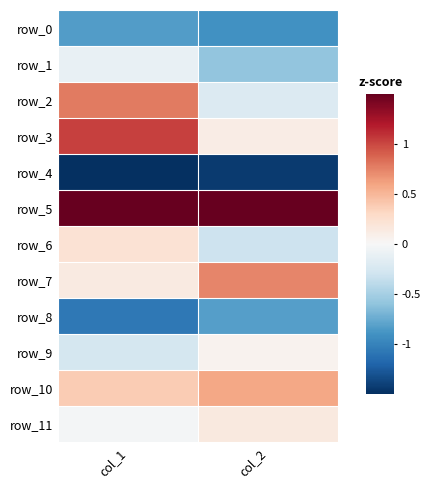

How many row_10 values are between 0 and 1?

2